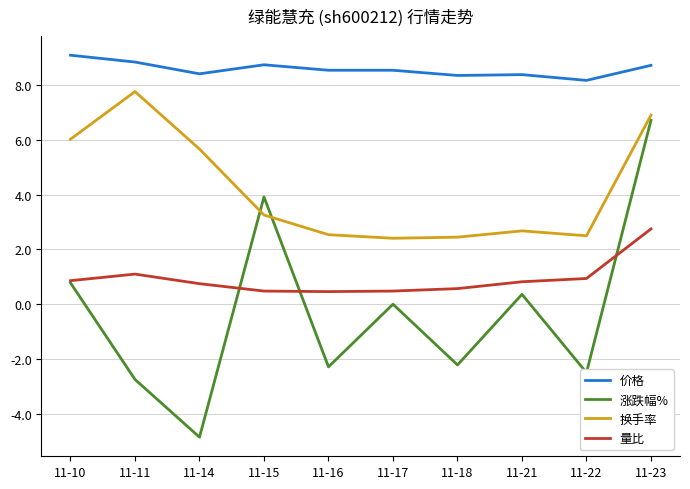

At which category does the chart reach its peak across all series?

11-10